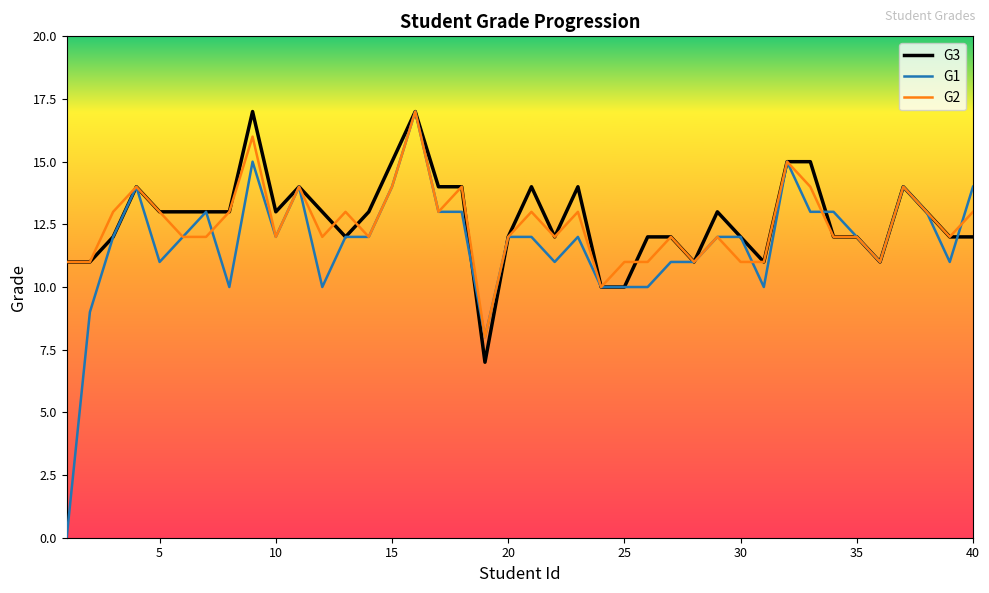

What is the difference between the maximum and minimum values in the G2 series?

9